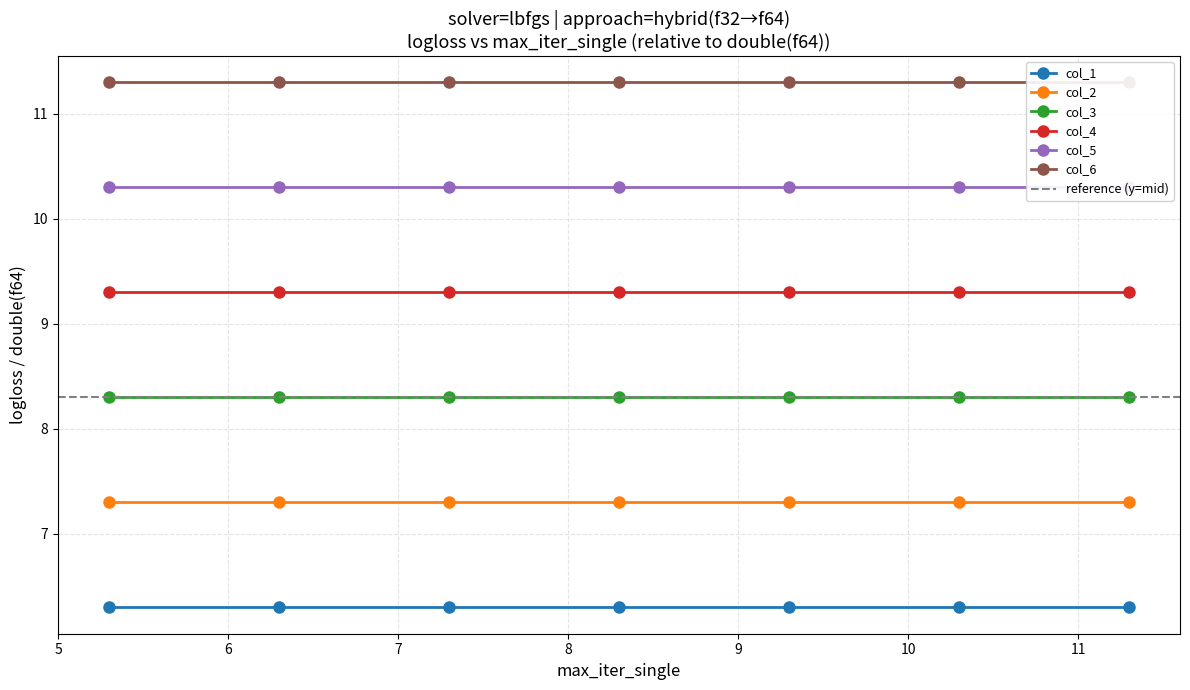

Reading right to left, extract all data points from this chart.

col_1: 6.3	6.3	6.3	6.3	6.3	6.3	6.3
col_2: 7.3	7.3	7.3	7.3	7.3	7.3	7.3
col_3: 8.3	8.3	8.3	8.3	8.3	8.3	8.3
col_4: 9.3	9.3	9.3	9.3	9.3	9.3	9.3
col_5: 10.3	10.3	10.3	10.3	10.3	10.3	10.3
col_6: 11.3	11.3	11.3	11.3	11.3	11.3	11.3